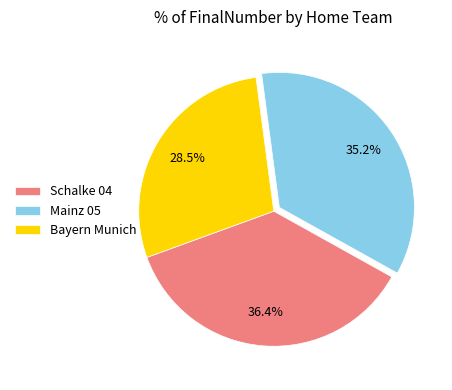

What is the ratio of the value at Schalke 04 to the value at Mainz 05?

1.0